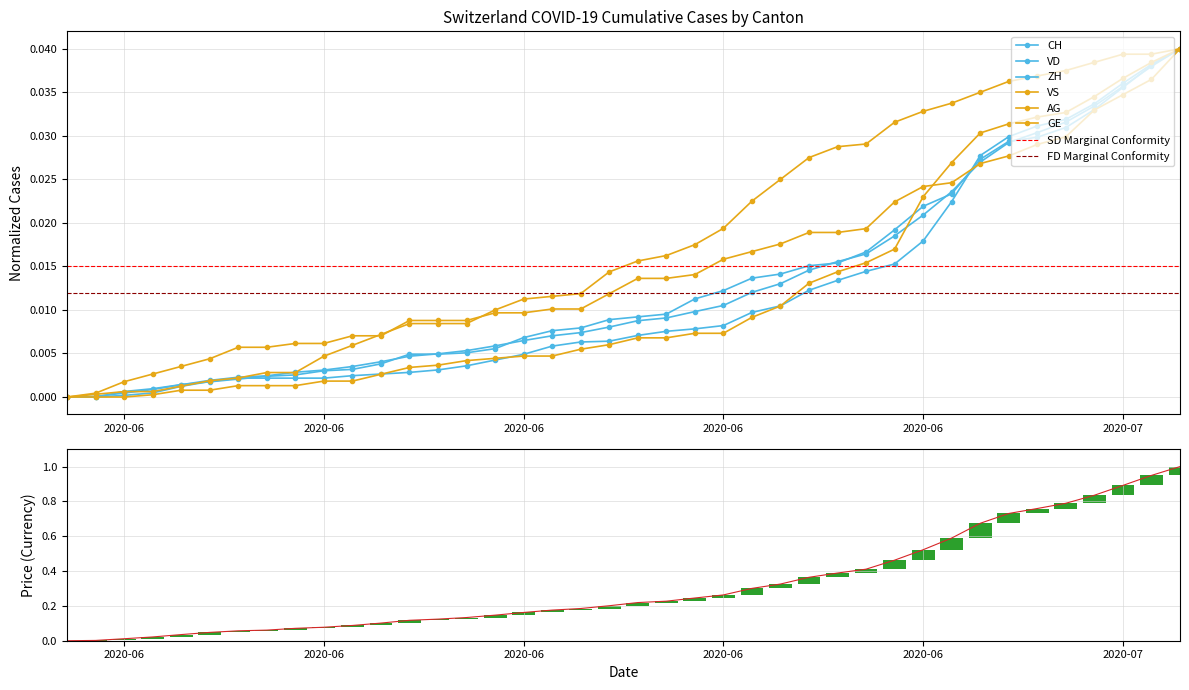

At 2020-06-06, list the series in order from smallest to largest.

AG, VD, ZH, VS, CH, GE